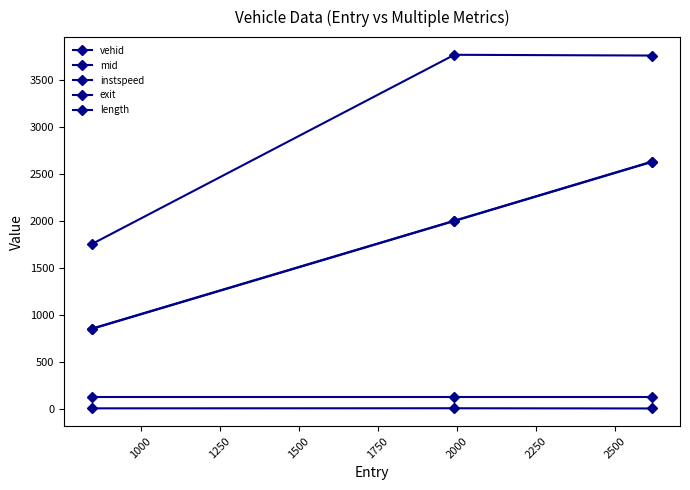

Rank the series by their maximum value, from lowest to highest.

instspeed, length, mid, exit, vehid